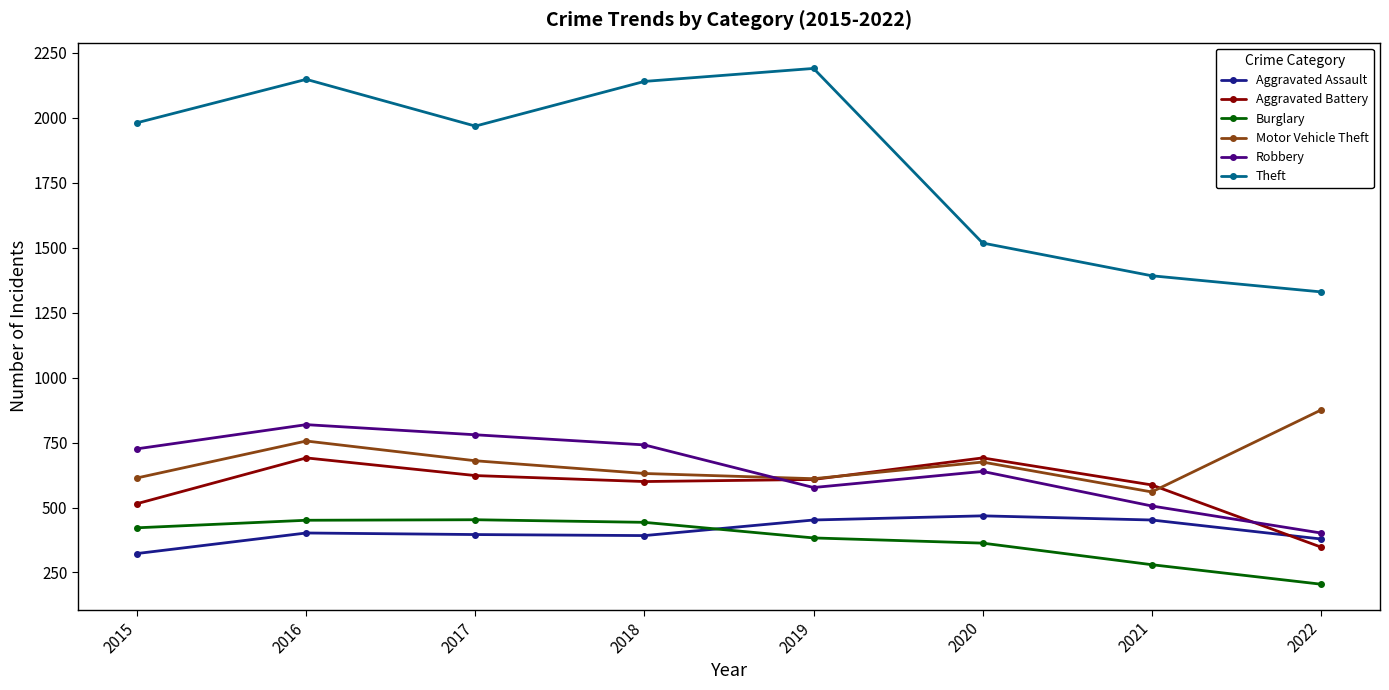

What is the value of the Robbery point at the 4th from the left?

741